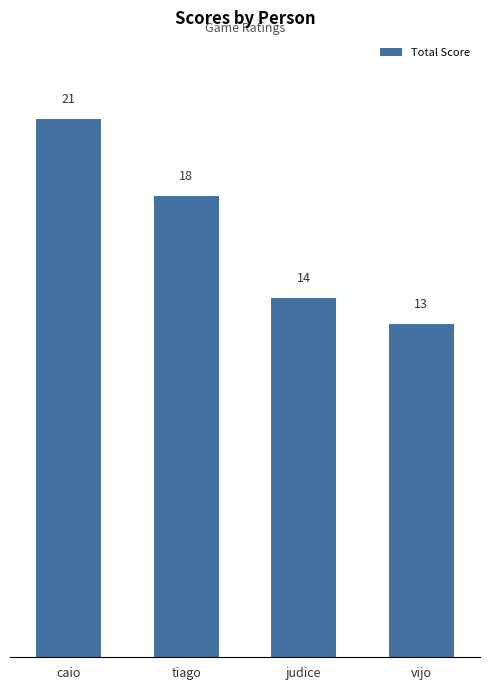

Which category has the highest value across all series?

caio